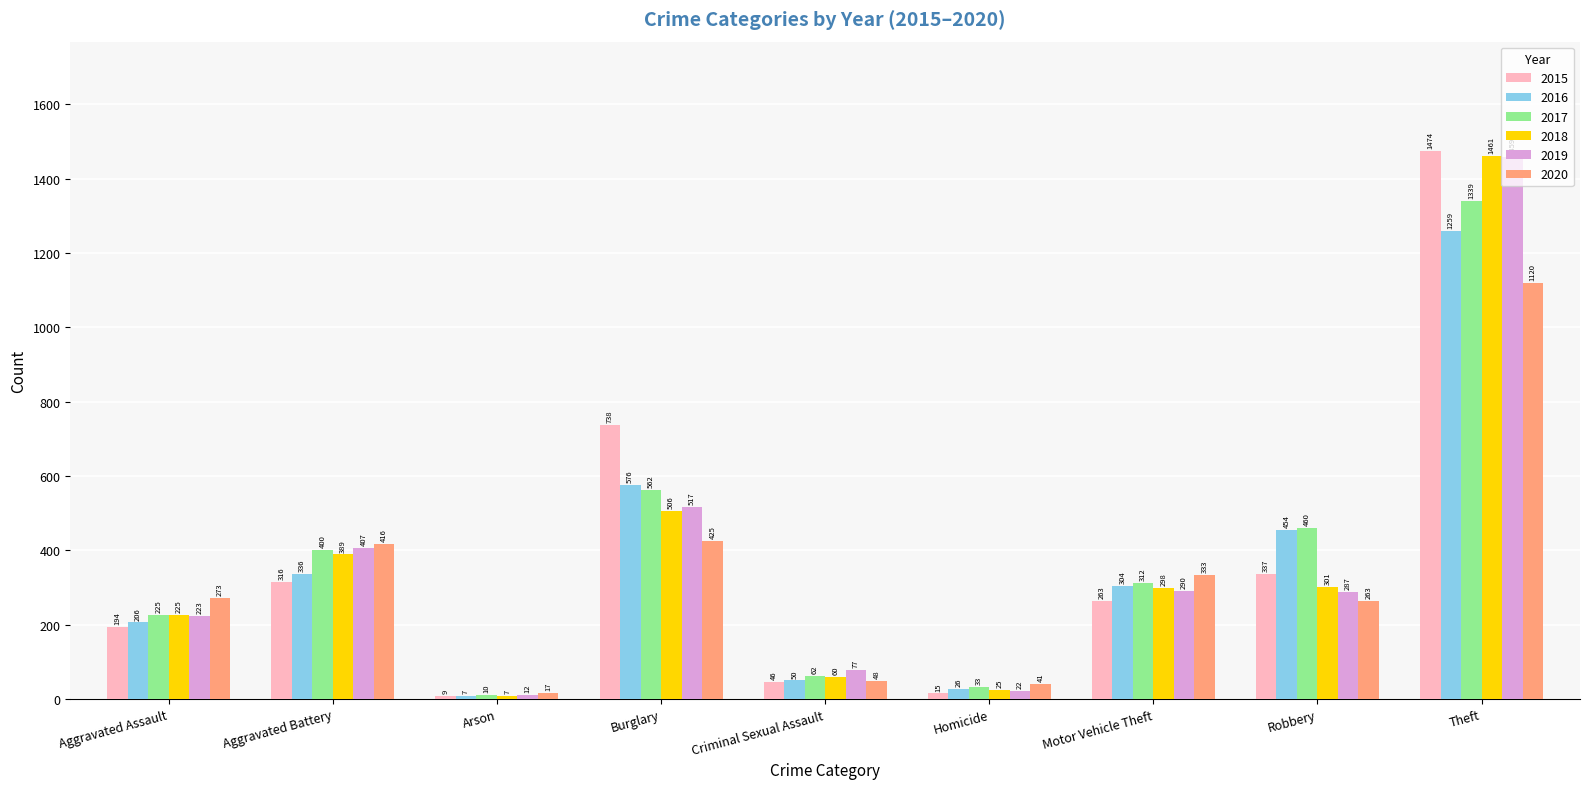

Where does the 2016 series first go above 304?

Aggravated Battery